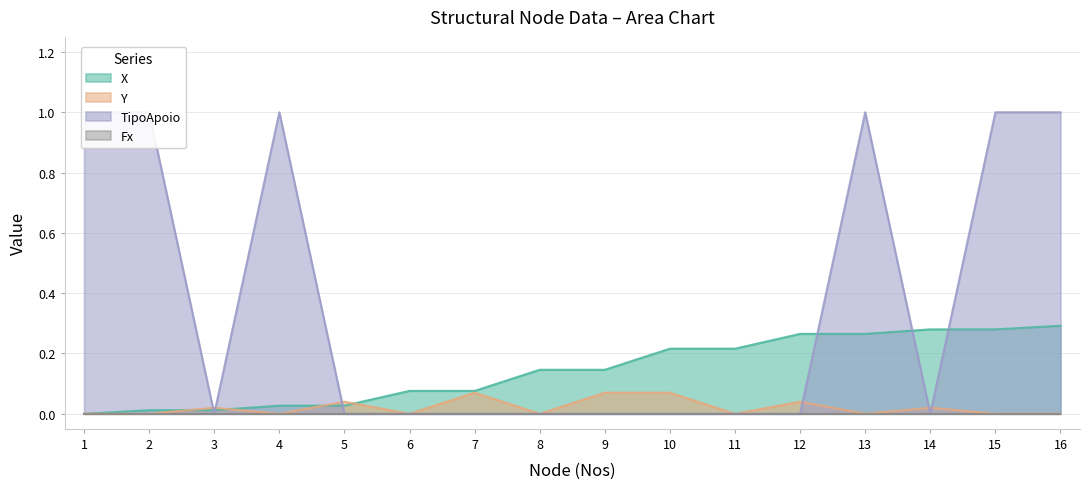

True or false: Y has a value of 0.0 at 10.

False